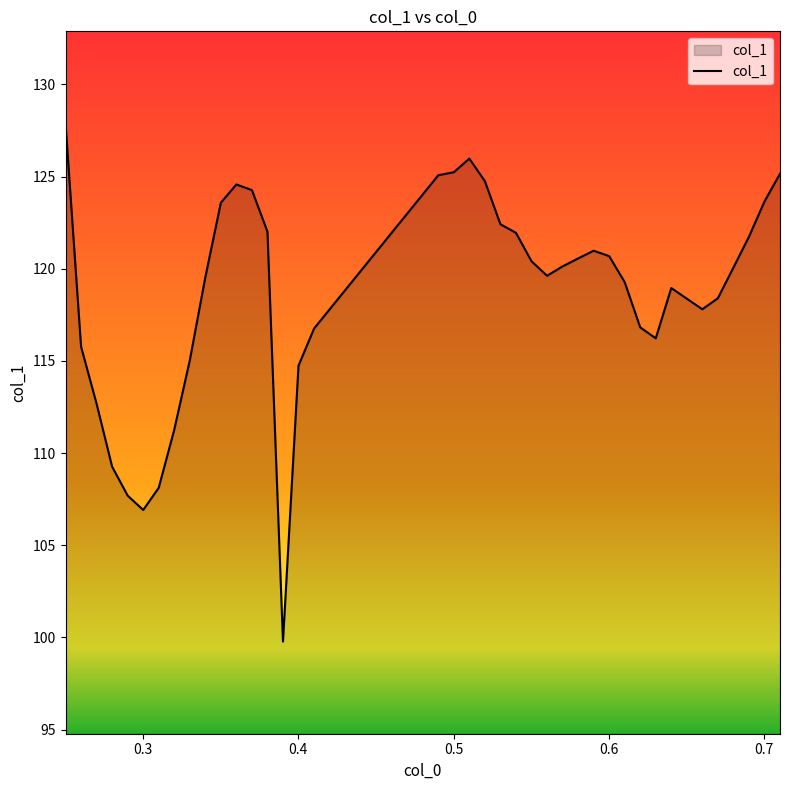

What is the maximum value shown in the chart?

127.9